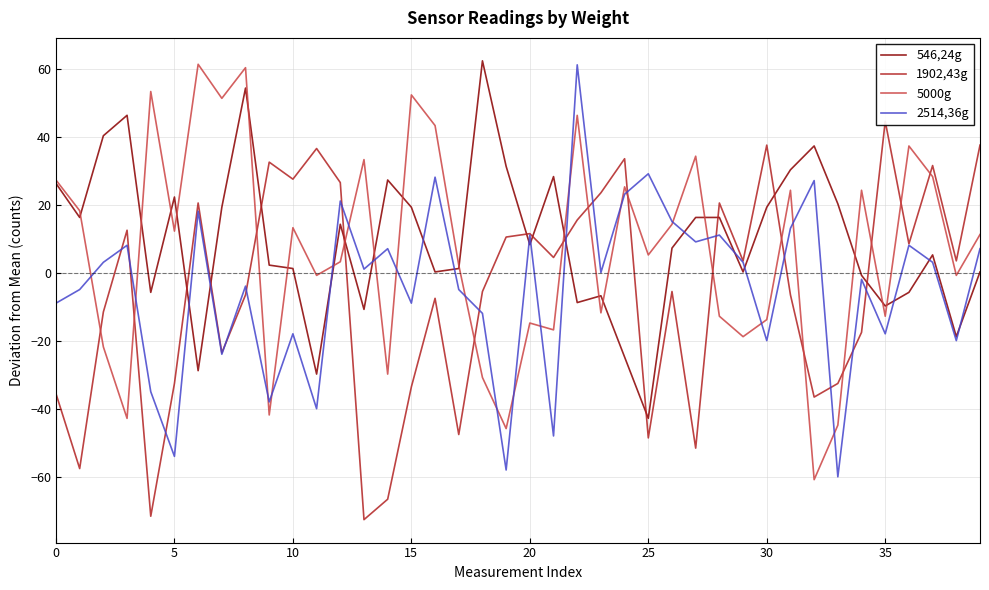

Reading left to right, extract all data points from this chart.

546,24g: 26.3	16.3	40.3	46.3	-5.7	22.3	-28.7	19.3	54.3	2.3	1.3	-29.7	14.3	-10.7	27.3	19.3	0.3	1.3	62.3	31.3	8.3	28.3	-8.7	-6.7	-24.7	-42.7	7.3	16.3	16.3	0.3	19.3	30.3	37.3	20.3	-0.7	-9.7	-5.7	5.3	-18.7	0.3
1902,43g: -35.4	-57.4	-11.4	12.6	-71.4	-32.4	20.6	-23.4	-6.4	32.6	27.6	36.6	26.6	-72.4	-66.4	-33.4	-7.4	-47.4	-5.4	10.6	11.6	4.6	15.6	23.6	33.6	-48.4	-5.4	-51.4	20.6	3.6	37.6	-6.4	-36.4	-32.4	-17.4	44.6	8.6	31.6	3.6	37.6
5000g: 27.3	18.3	-21.7	-42.7	53.3	12.3	61.3	51.3	60.3	-41.7	13.3	-0.7	3.3	33.3	-29.7	52.3	43.3	2.3	-30.7	-45.7	-14.7	-16.7	46.3	-11.7	25.3	5.3	14.3	34.3	-12.7	-18.7	-13.7	24.3	-60.7	-44.7	24.3	-12.7	37.3	28.3	-0.7	11.3
2514,36g: -8.8	-4.8	3.2	8.2	-34.8	-53.8	18.2	-23.8	-3.8	-37.8	-17.8	-39.8	21.2	1.2	7.2	-8.8	28.2	-4.8	-11.8	-57.8	11.2	-47.8	61.2	0.2	23.2	29.2	15.2	9.2	11.2	3.2	-19.8	13.2	27.2	-59.8	-1.8	-17.8	8.2	3.2	-19.8	7.2